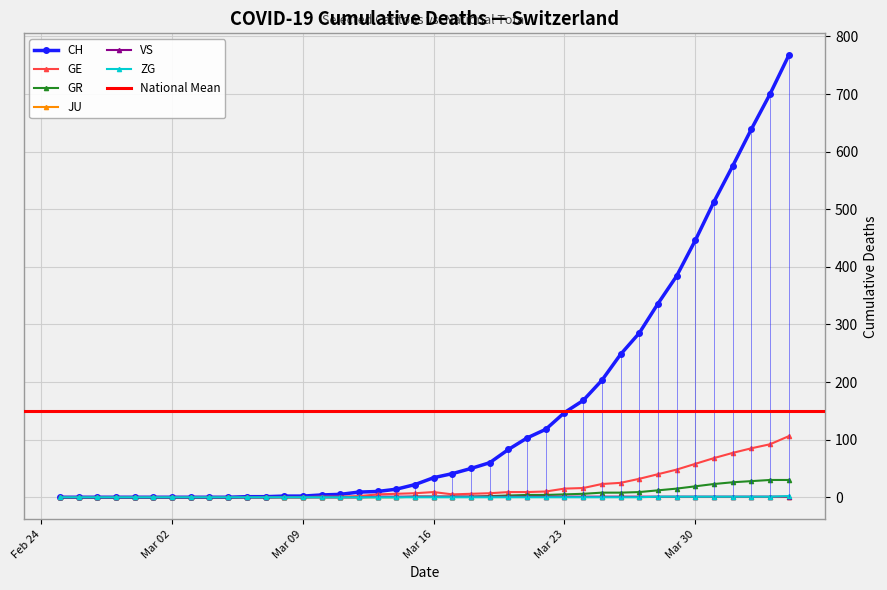

What is the highest value of the CH series?

767